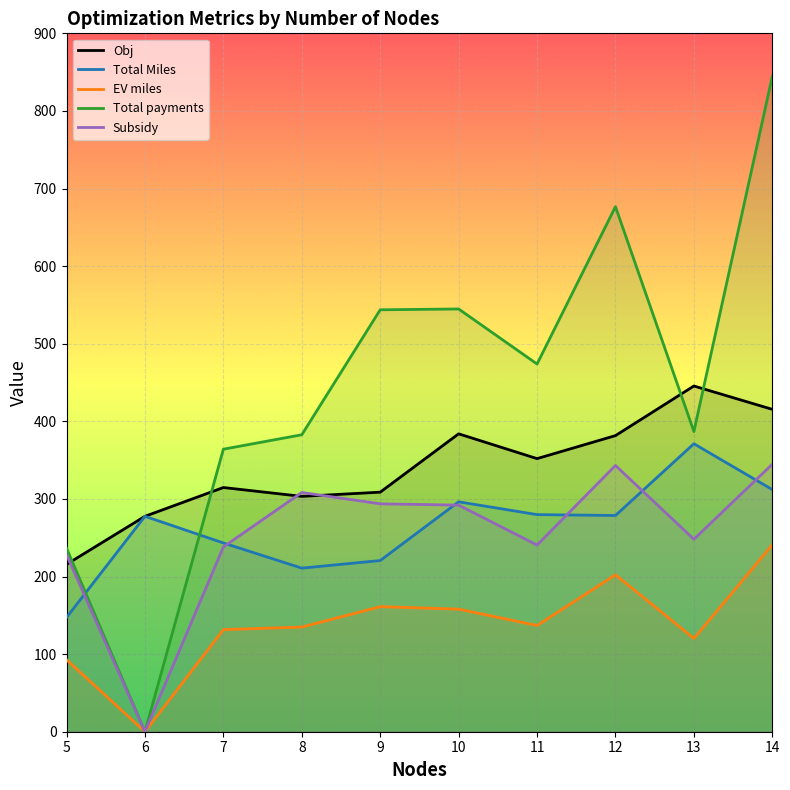

What is the difference between the EV miles values at 10 and 14?

82.9